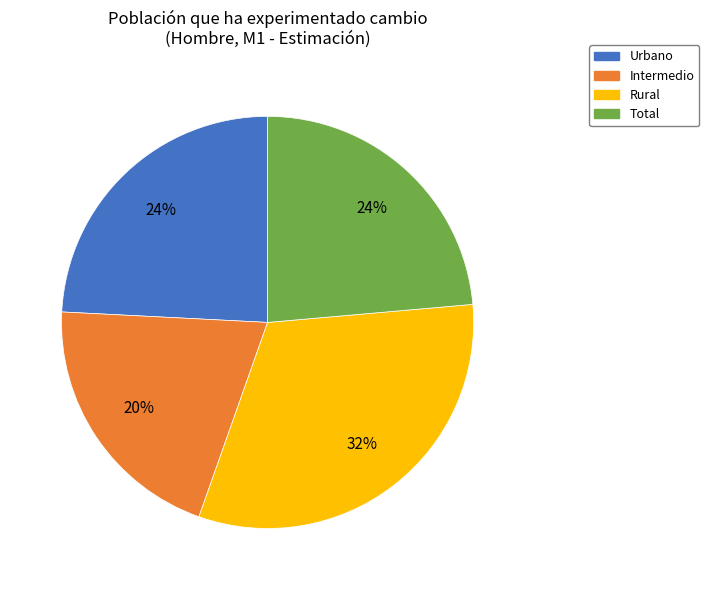

To the nearest percent, what portion does Urbano represent?

24%